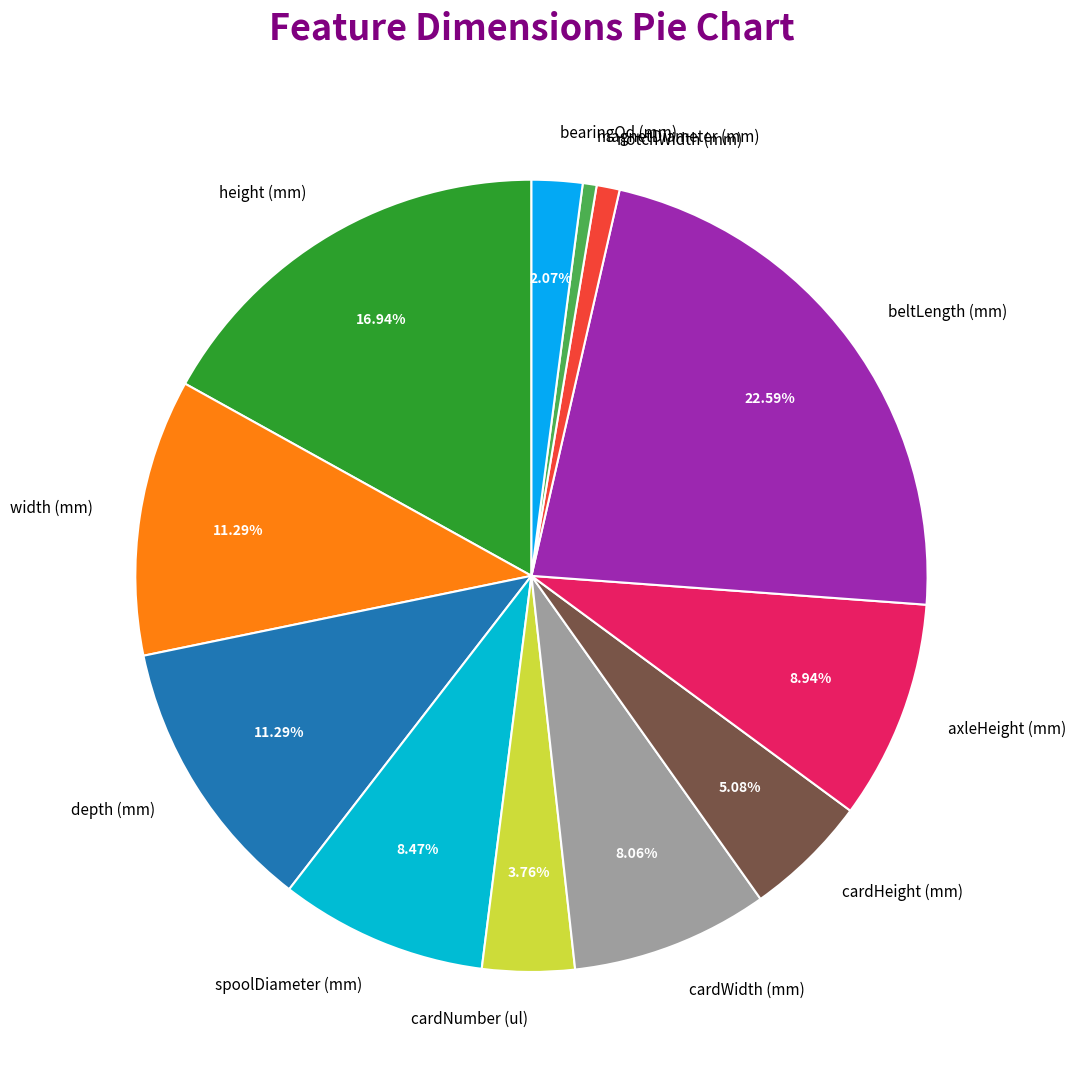

Is there any slice that represents more than half of the pie?

No